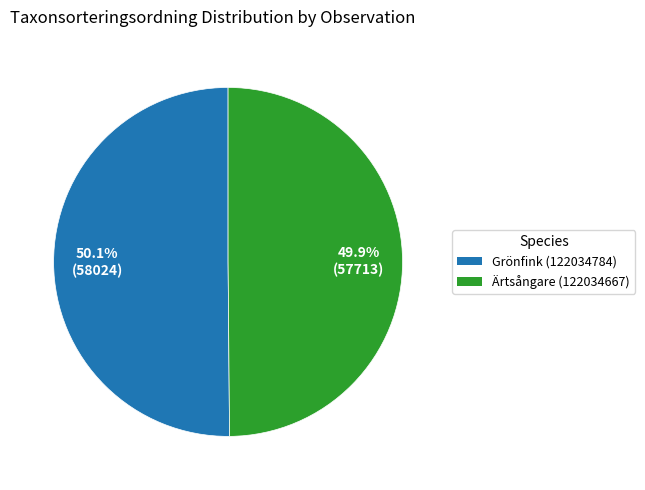

Approximately how many times larger is the value at Ärtsångare (122034667) compared to Grönfink (122034784)?

1.0